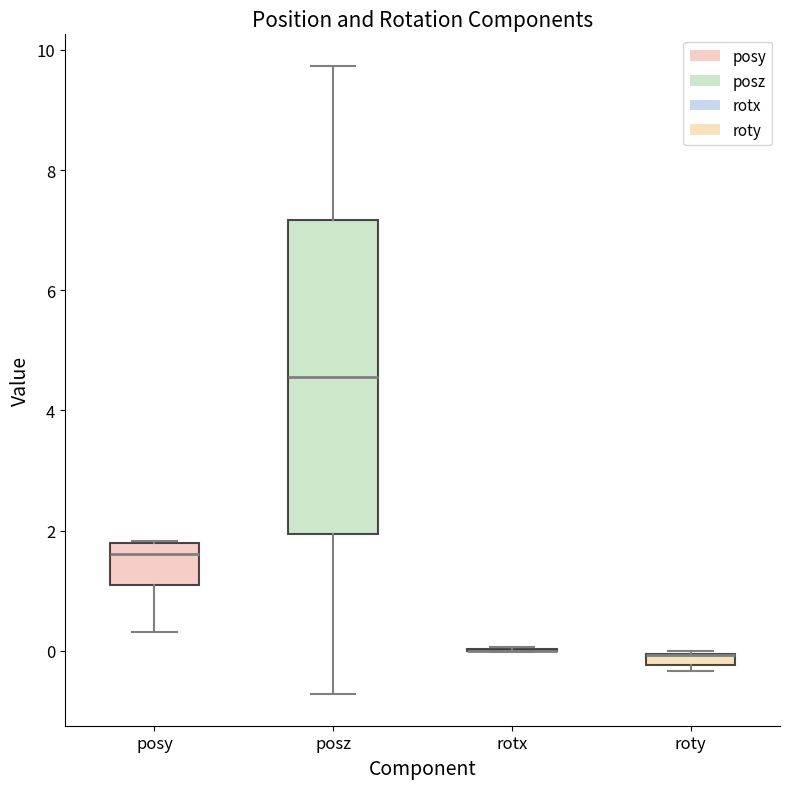

Which box is the tallest, from its lower edge to its upper edge?

posz